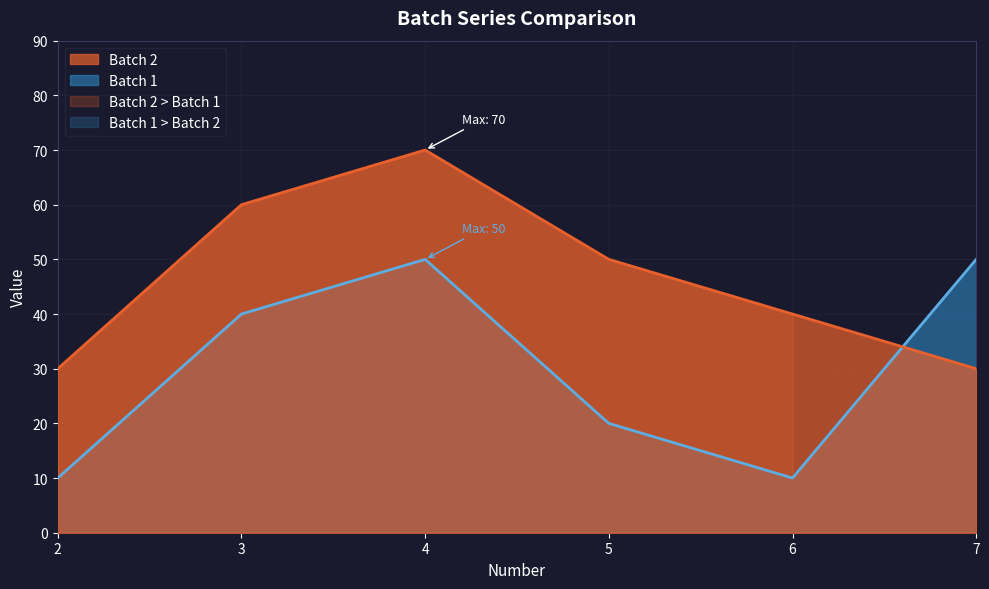

How many intersections are there between Batch 2 and Batch 1?

1